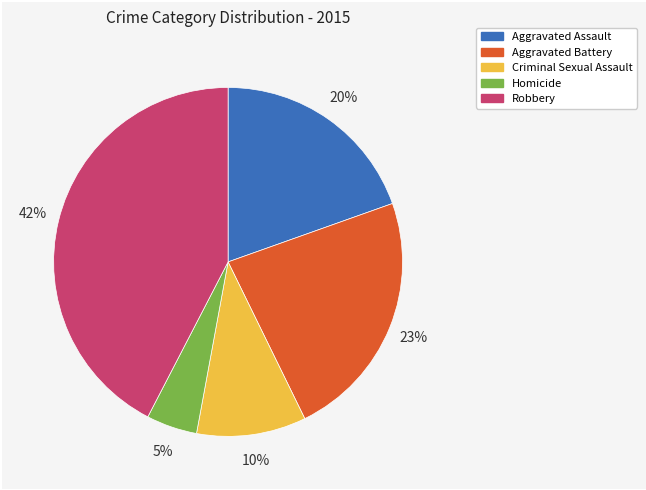

Which has a higher value, Aggravated Battery or Criminal Sexual Assault?

Aggravated Battery